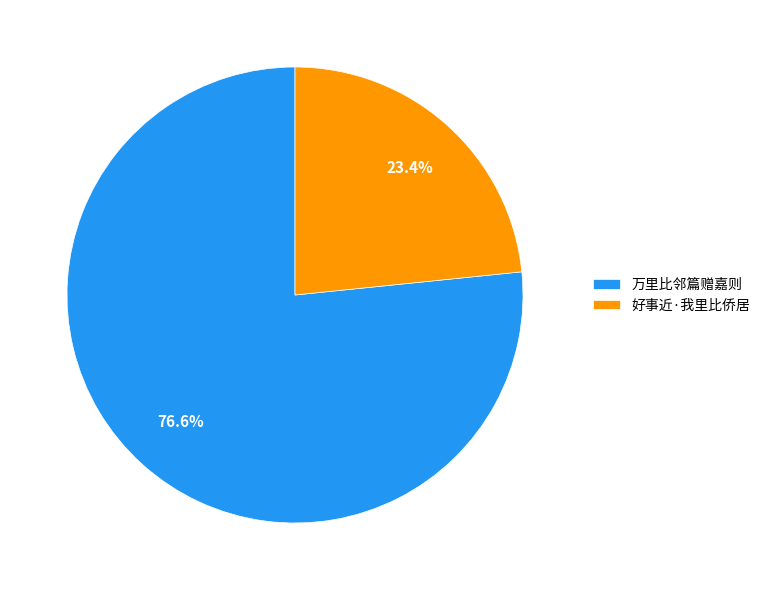

Which has a higher value, 万里比邻篇赠嘉则 or 好事近·我里比侨居?

万里比邻篇赠嘉则